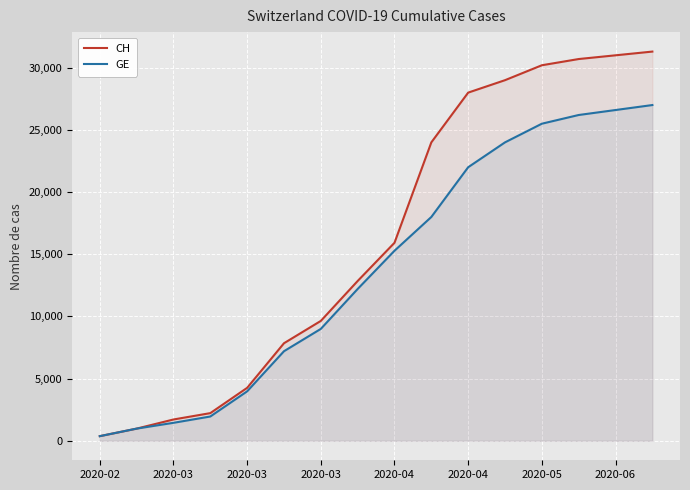

What are all the series names shown in the legend?

CH, GE